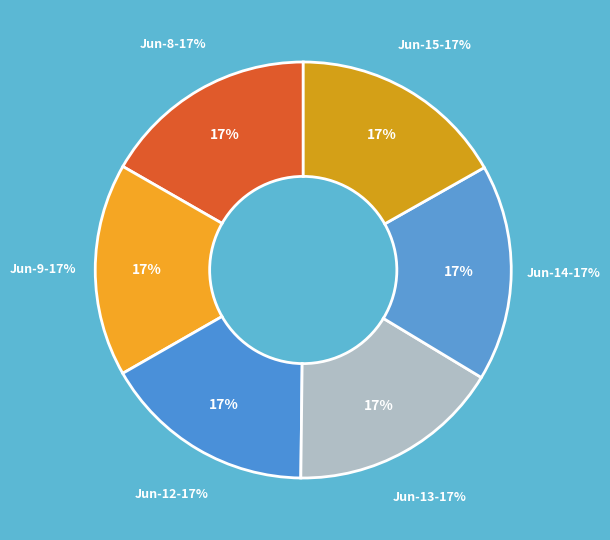

Is there any slice that represents more than half of the pie?

No